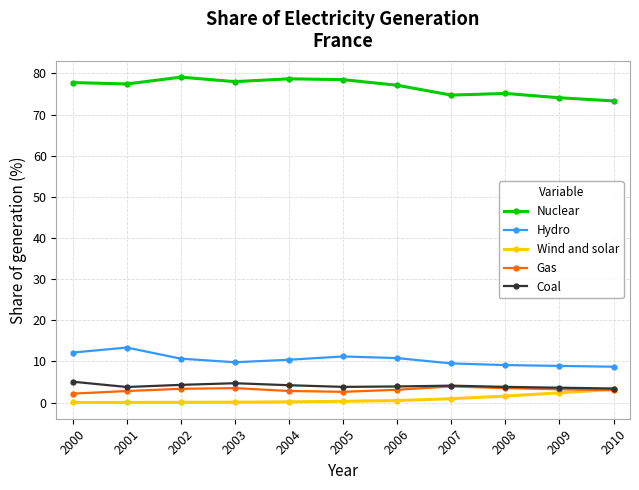

In Nuclear, how many points are lower than both neighbors (excluding endpoints)?

3